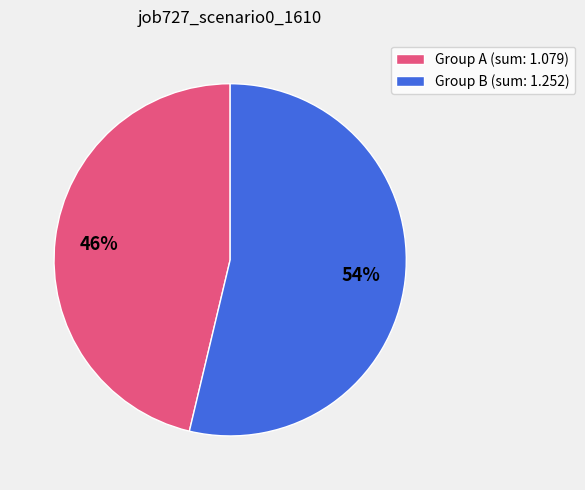

Which category has the smallest portion of the pie?

Group A (sum: 1.079)